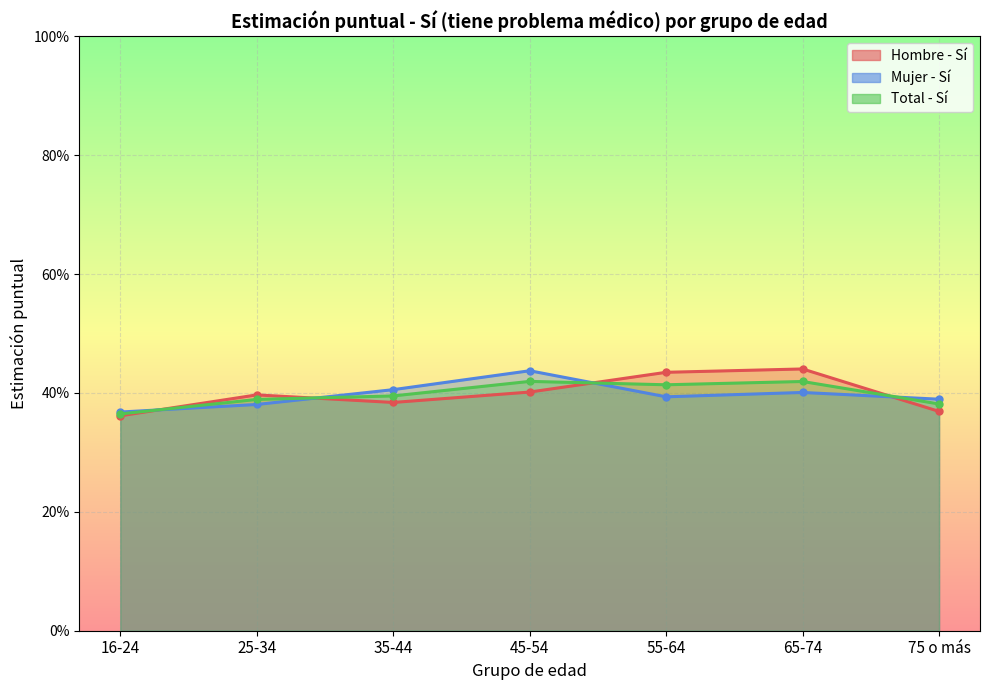

Count the Mujer - Sí values in the range 0 to 1.

7